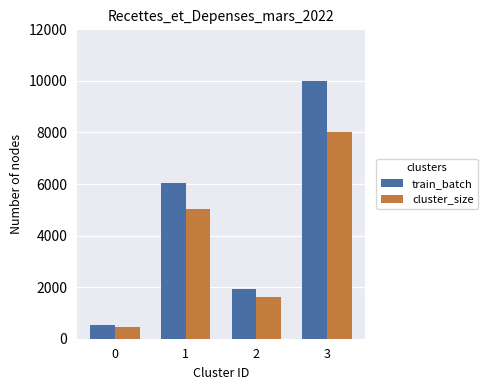

The value of train_batch at 3 is 15556.5. True or false?

False